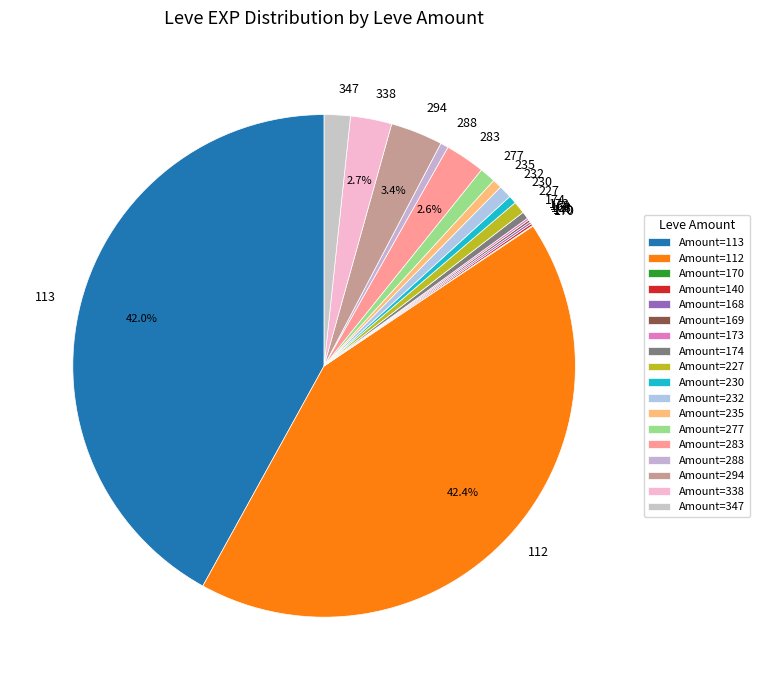

Between 277 and 283, which is larger?

283